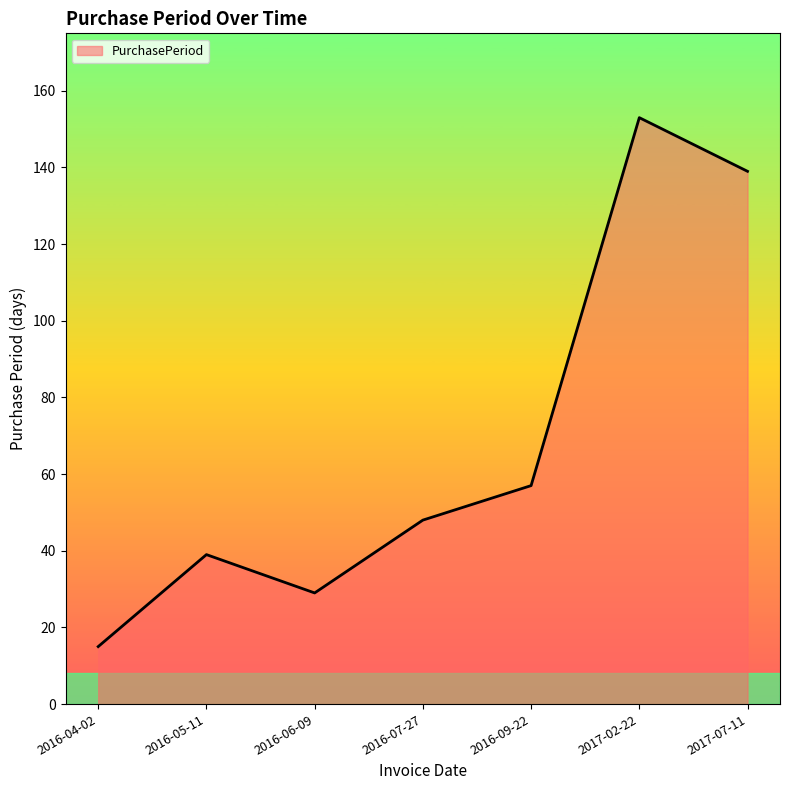

Reading right to left, list all the values displayed in this chart.

139	153	57	48	29	39	15